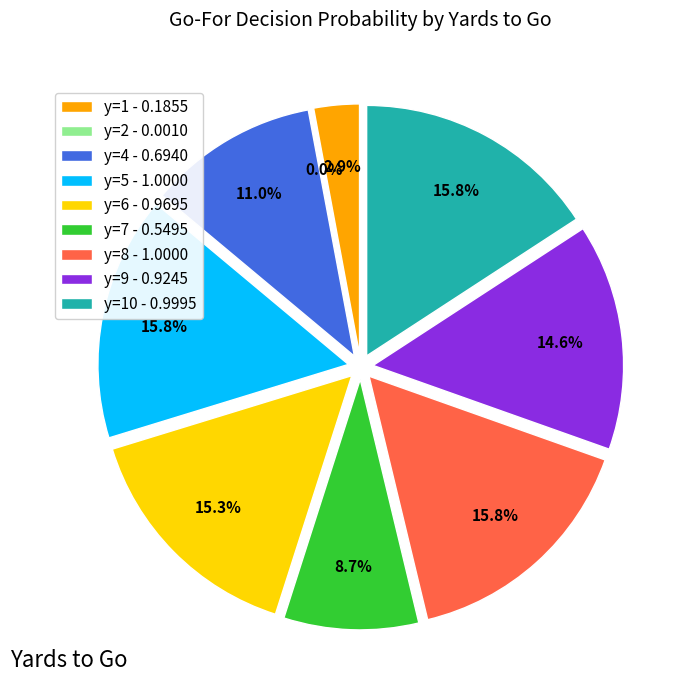

To the nearest percent, what is the difference between the largest and smallest slice percentages?

16%